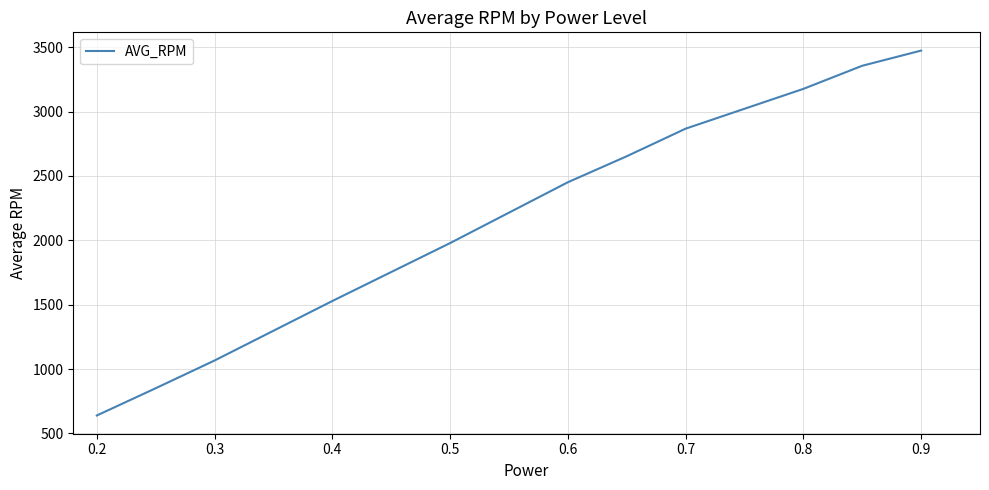

What is the difference between the maximum and minimum values?

2834.4